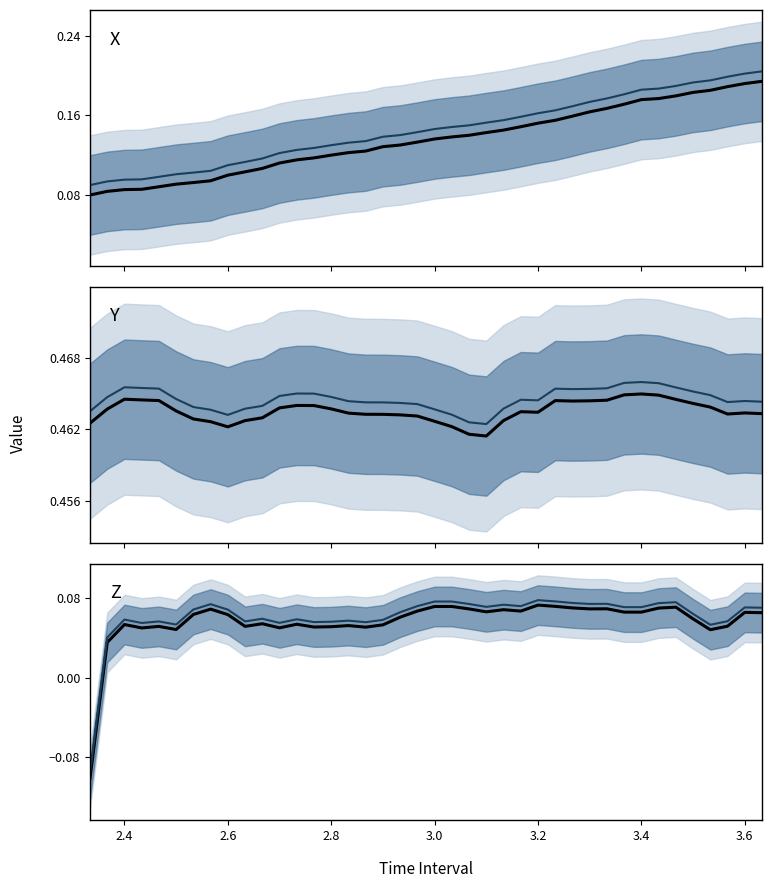

How many interior local peaks does the Y series have?

6